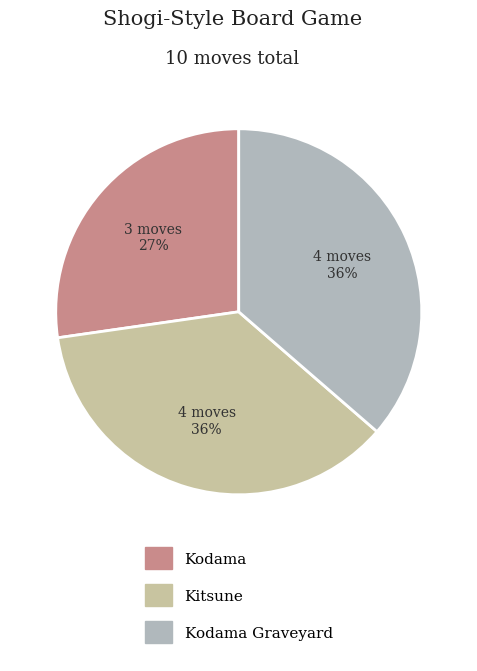

How many slices are in this pie chart?

3